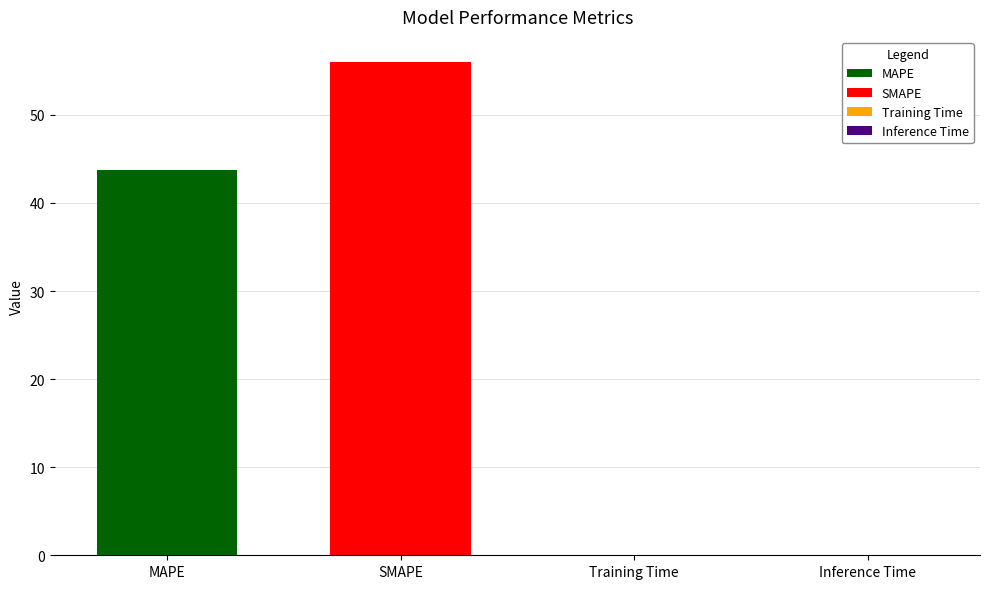

Reading right to left, list all the values displayed in this chart.

0.1	0.1	56.0	43.8